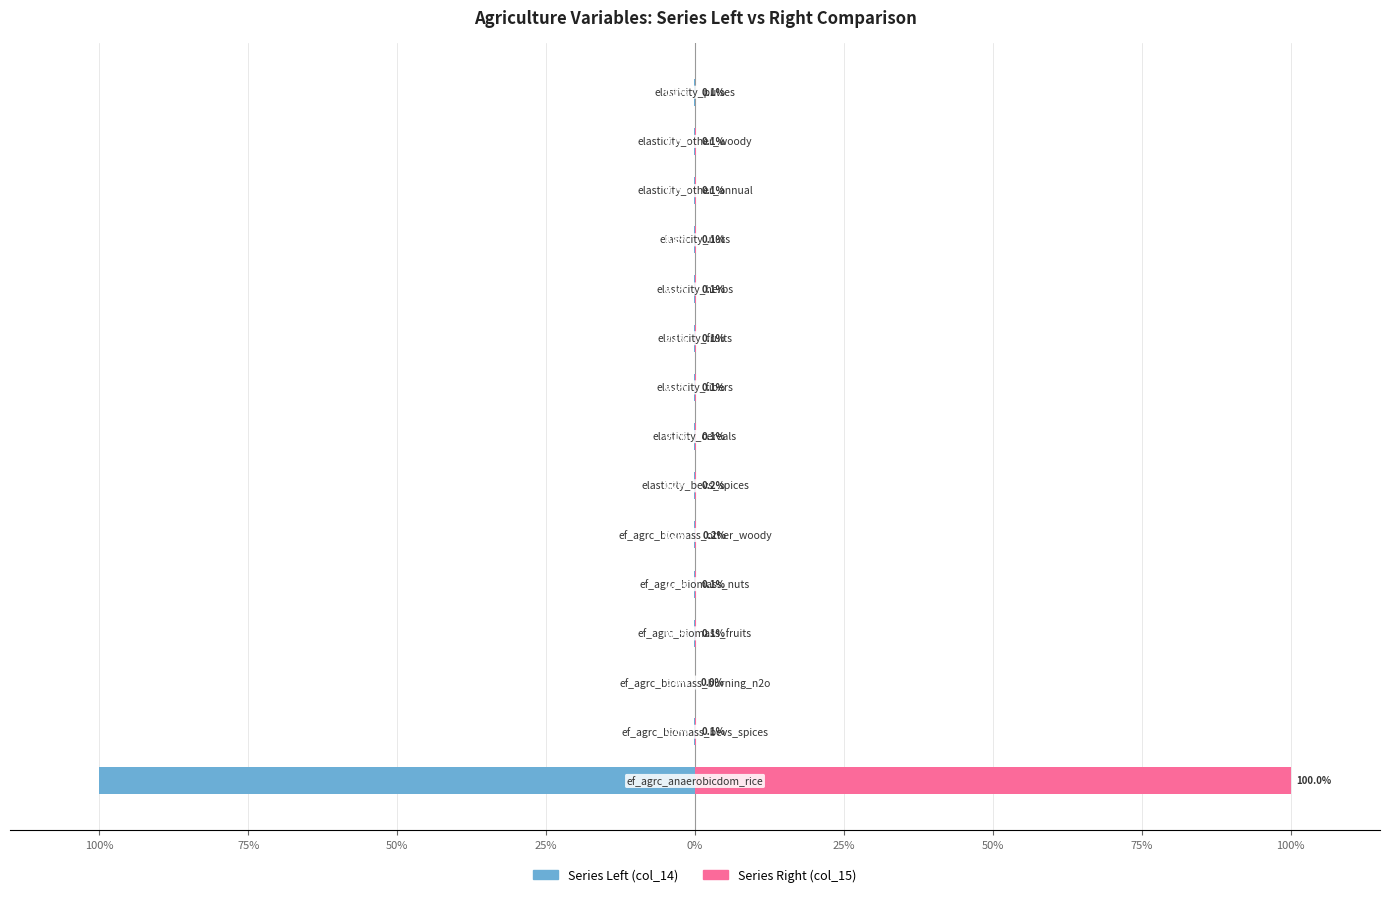

Reading right to left, what are all the values shown in this chart?

Series Left (col_14): -0.1	-0.1	-0.1	-0.1	-0.1	-0.1	-0.1	-0.1	-0.2	-0.2	-0.1	-0.1	-0.0	-0.1	-100.0
Series Right (col_15): 0.1	0.1	0.1	0.1	0.1	0.1	0.1	0.1	0.2	0.2	0.1	0.1	0.0	0.1	100.0